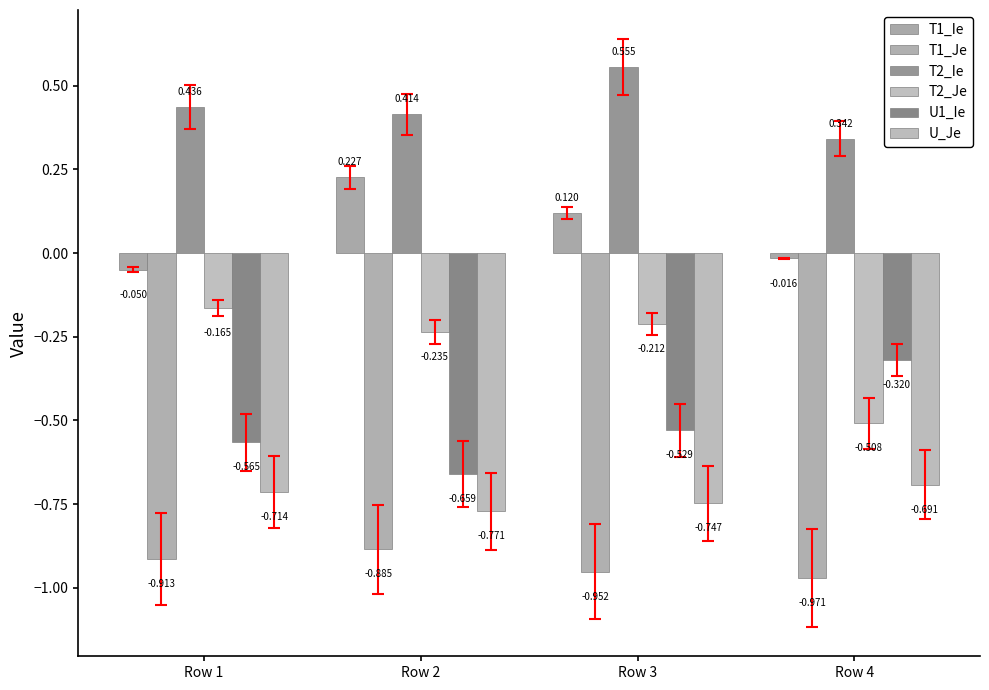

What is the difference between the maximum and minimum values in the U1_Ie series?

0.3